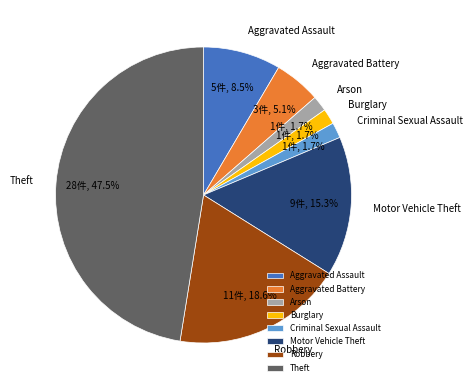

Is Criminal Sexual Assault the majority of the pie?

No